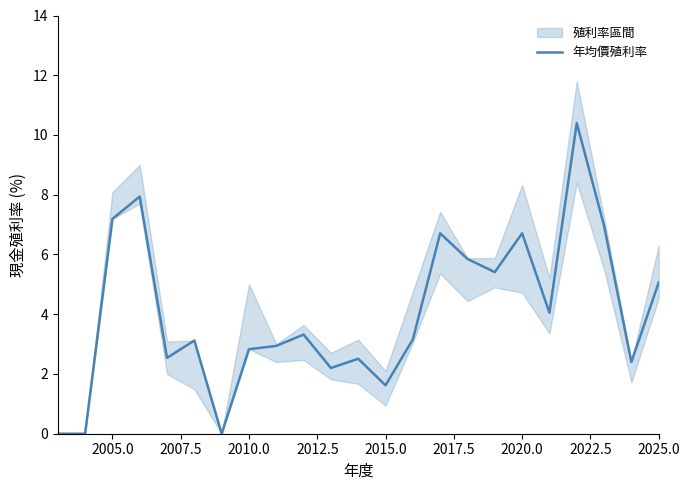

Is it true that 年均價殖利率 equals 8.9 at 2025.0?

False